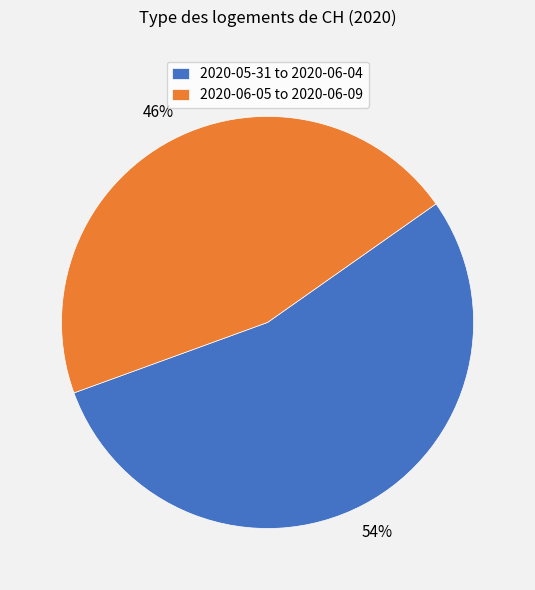

Is 2020-05-31 to 2020-06-04 the majority of the pie?

Yes